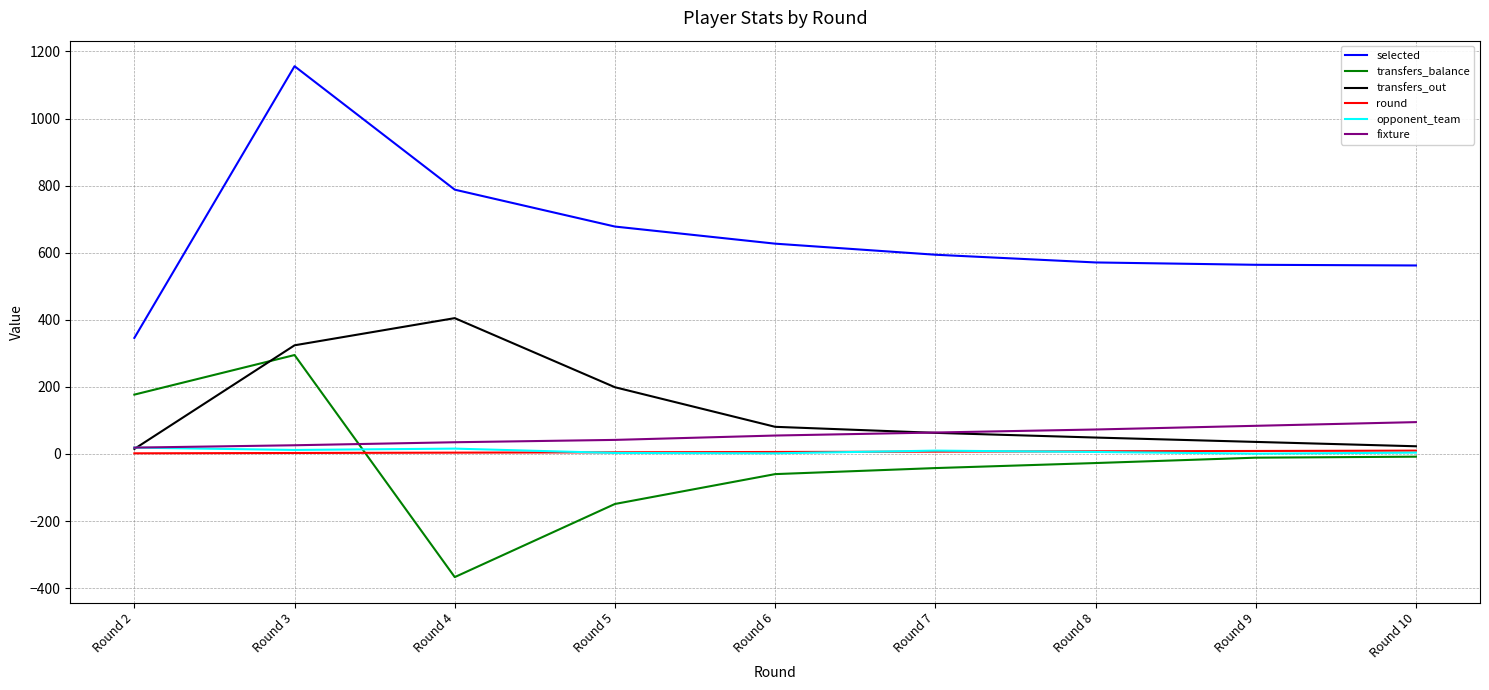

What is the difference between the second highest and minimum values in the round series?

7